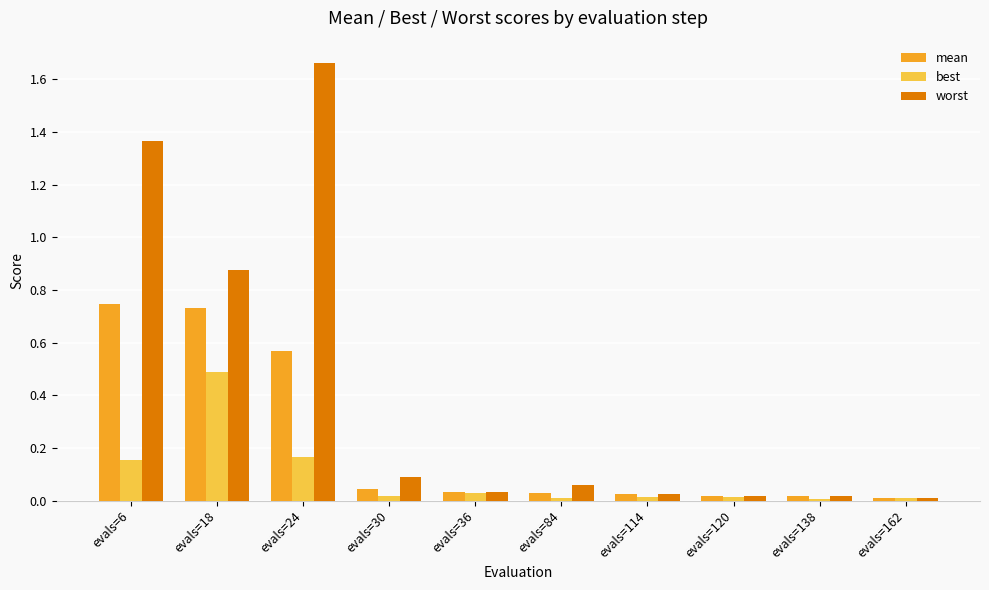

List the series in order of their peak value, lowest first.

best, mean, worst